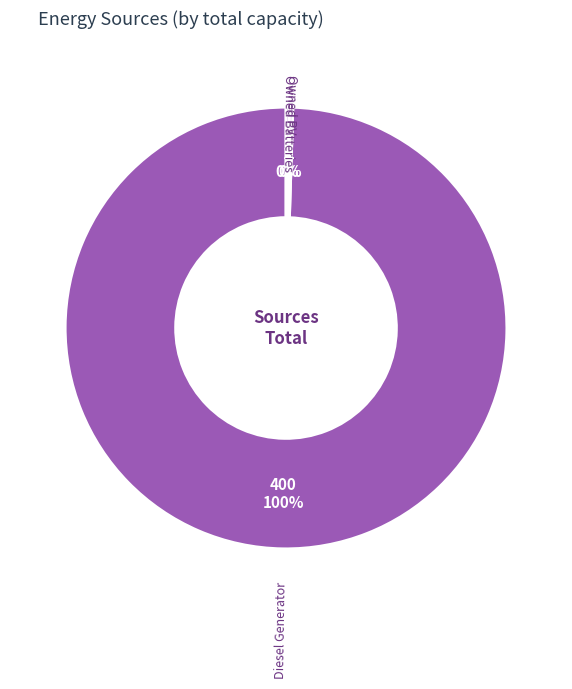

Does any single category account for the majority?

Yes